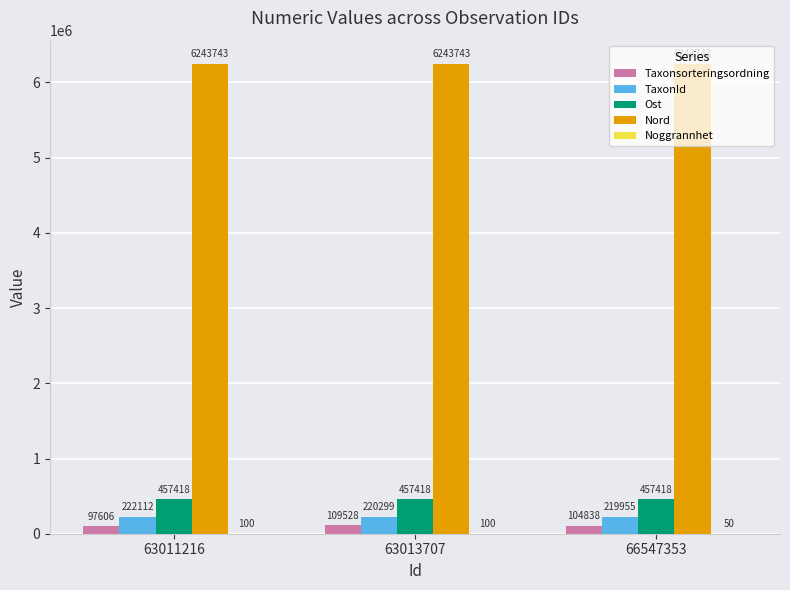

What is the average value of the Ost series?

457418